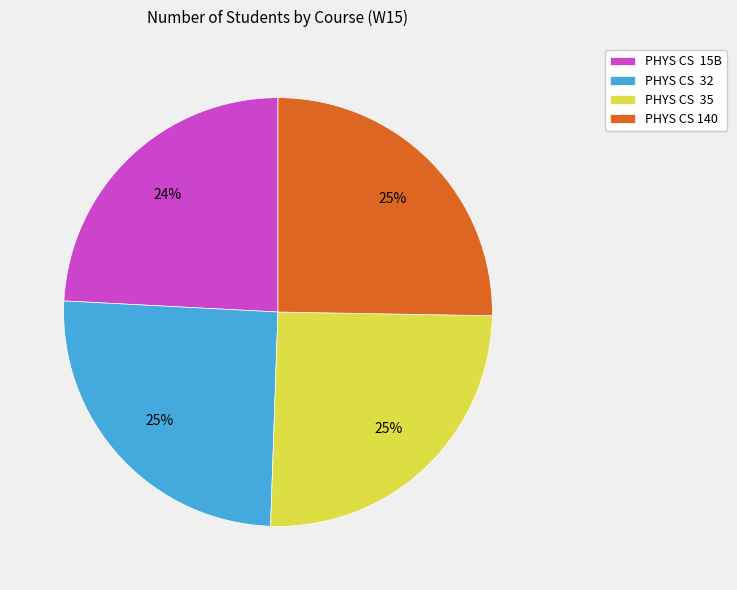

Is it true that PHYS CS 35 is 25% of the pie?

True